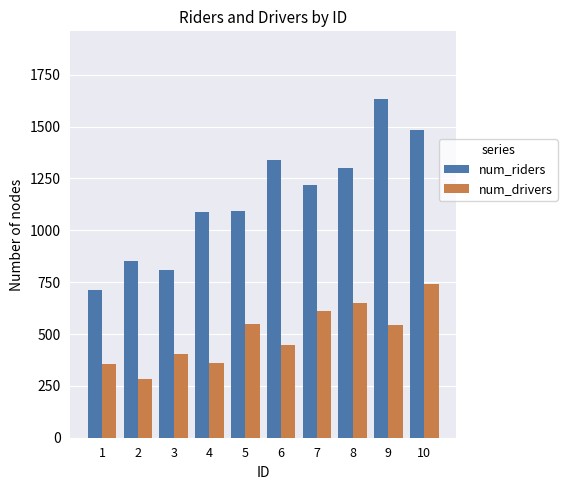

What is the maximum value shown in the chart?

1633